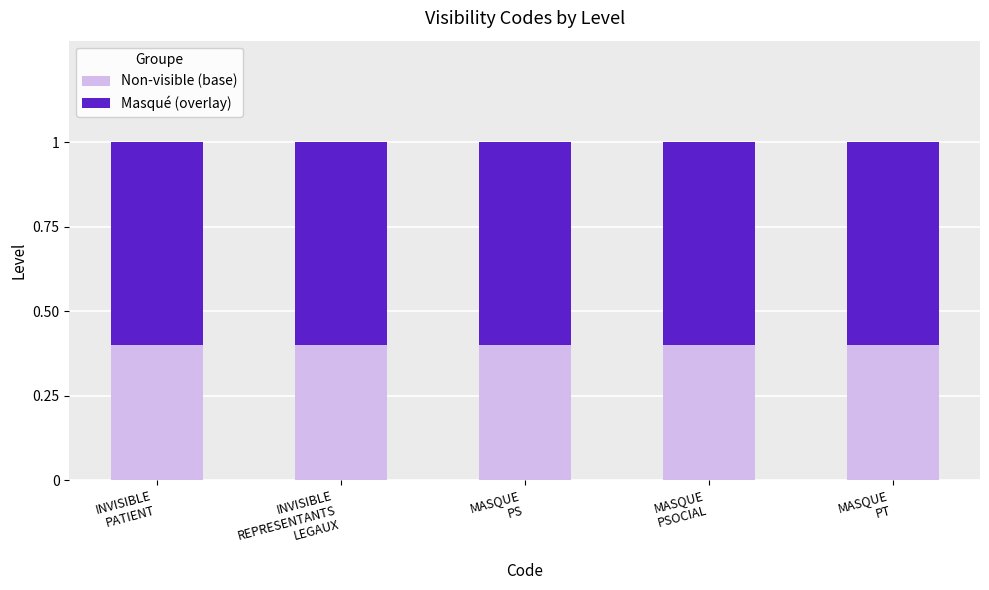

What is the maximum value for Non-visible (base)?

0.4